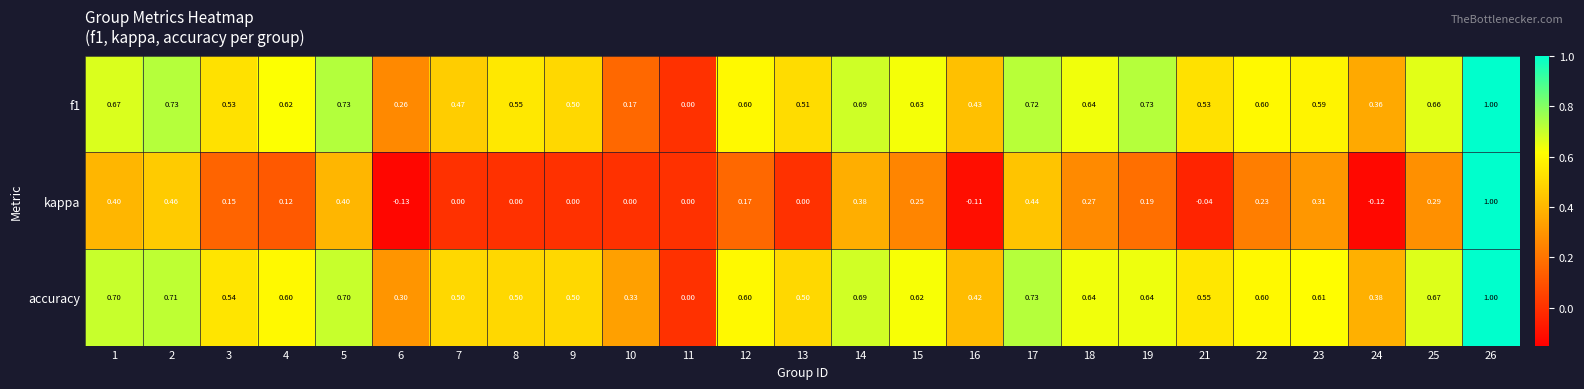

Is the value of f1 at 19 greater than the value of accuracy at 3?

Yes